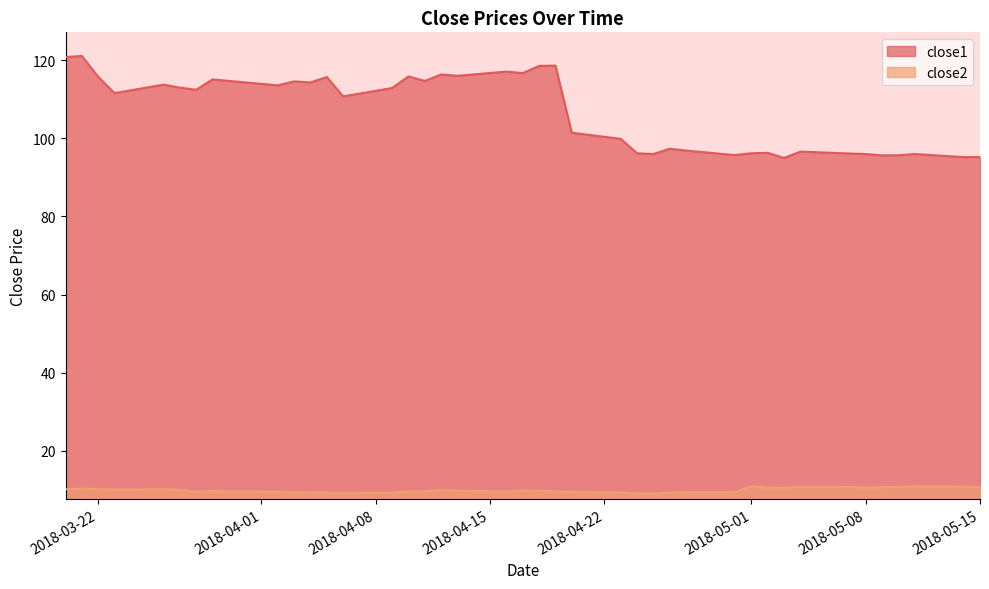

What is the smallest value displayed?

9.0